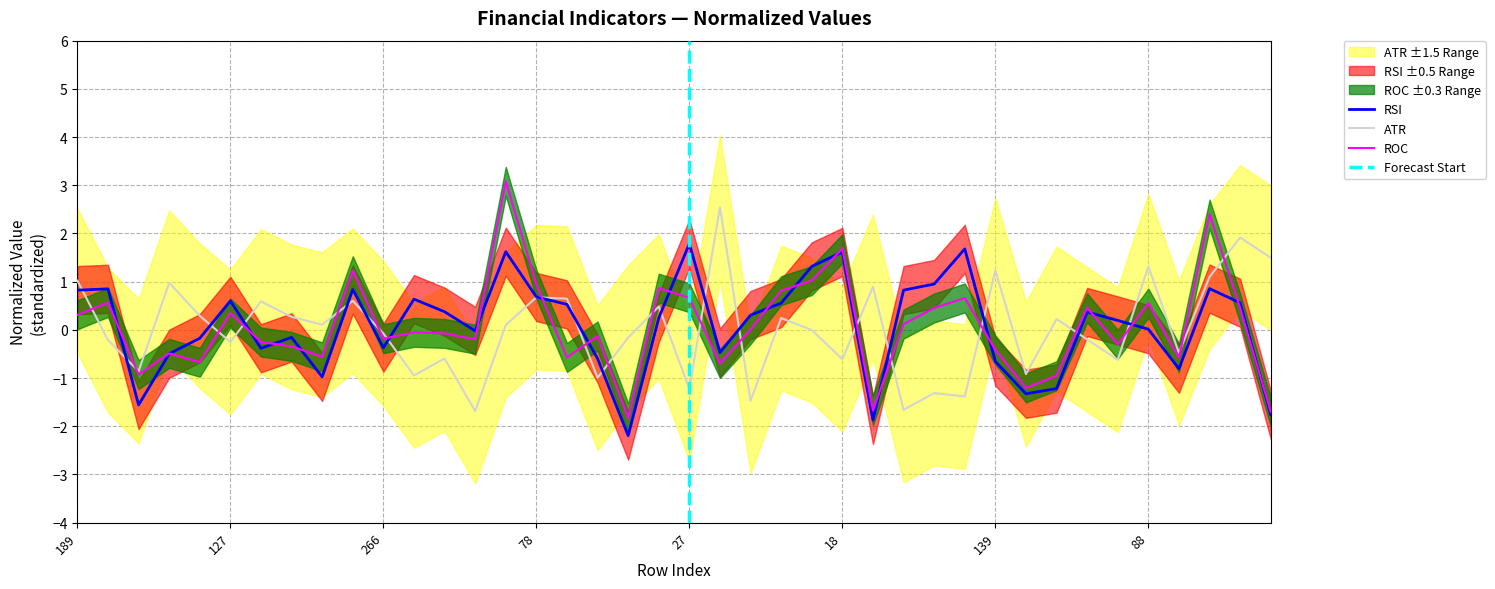

Reading right to left, list all the values displayed in this chart.

RSI: -1.8	0.6	0.9	-0.8	0.0	0.2	0.4	-1.2	-1.3	-0.7	1.7	1.0	0.8	-1.9	1.6	1.3	0.6	0.3	-0.5	1.8	0.2	-2.2	-0.6	0.5	0.7	1.6	-0.0	0.4	0.6	-0.4	0.8	-1.0	-0.2	-0.4	0.6	-0.2	-0.5	-1.6	0.9	0.8
ATR: 1.5	1.9	1.1	-0.5	1.3	-0.6	-0.2	0.2	-0.9	1.2	-1.4	-1.3	-1.7	0.9	-0.6	-0.0	0.2	-1.5	2.5	-1.2	0.5	-0.2	-1.0	0.6	0.7	0.1	-1.7	-0.6	-0.9	-0.1	0.6	0.1	0.3	0.6	-0.3	0.3	1.0	-0.9	-0.2	1.0
ROC: -1.7	0.5	2.4	-0.6	0.6	-0.3	0.5	-1.0	-1.2	-0.4	0.7	0.5	0.1	-1.7	1.7	1.0	0.8	0.0	-0.7	0.7	0.9	-1.8	-0.1	-0.6	0.9	3.1	-0.2	-0.1	-0.1	-0.2	1.2	-0.6	-0.3	-0.3	0.3	-0.7	-0.5	-0.9	0.6	0.3